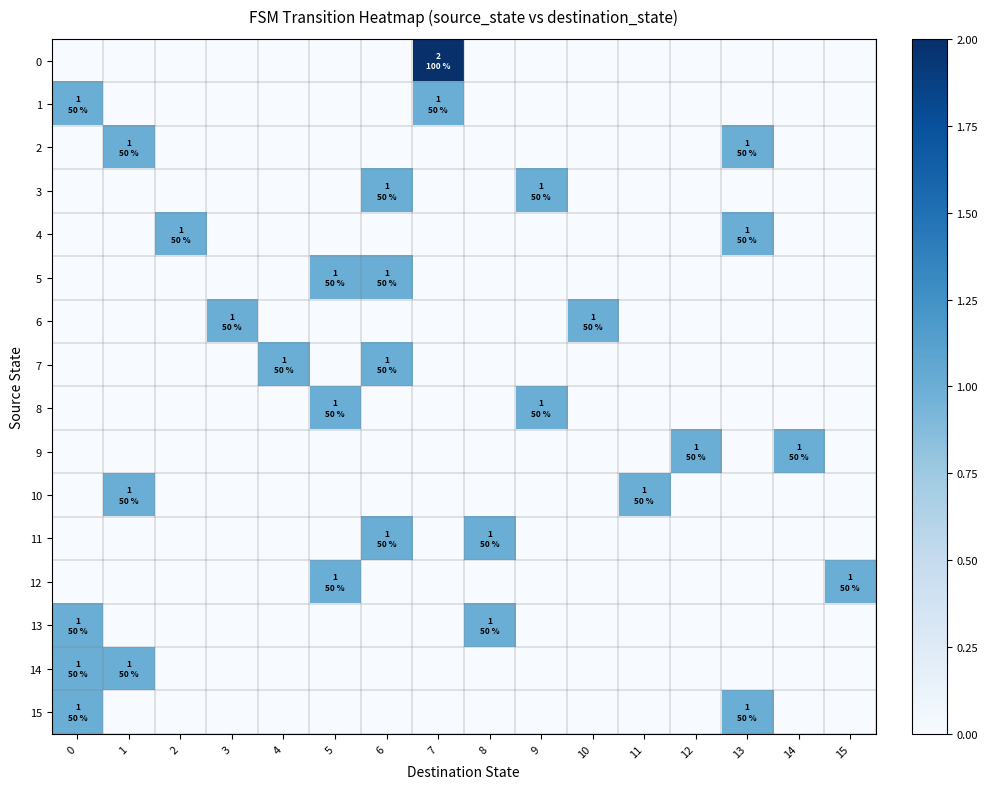

List the series in order of their peak value, highest first.

0, 1, 2, 3, 4, 5, 6, 7, 8, 9, 10, 11, 12, 13, 14, 15